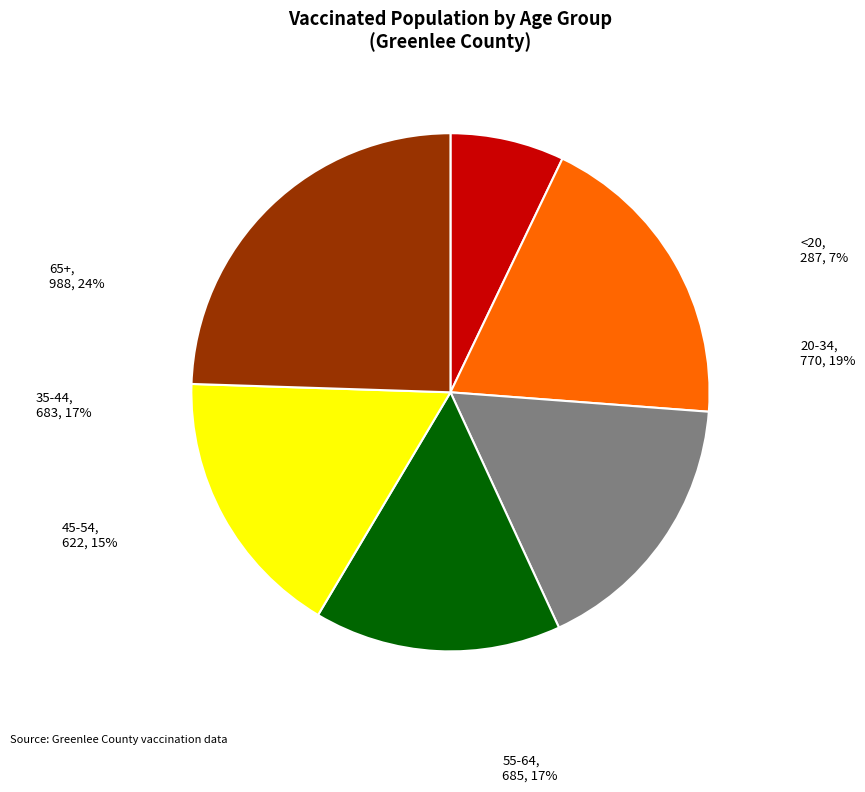

How many segments does this pie chart have?

6